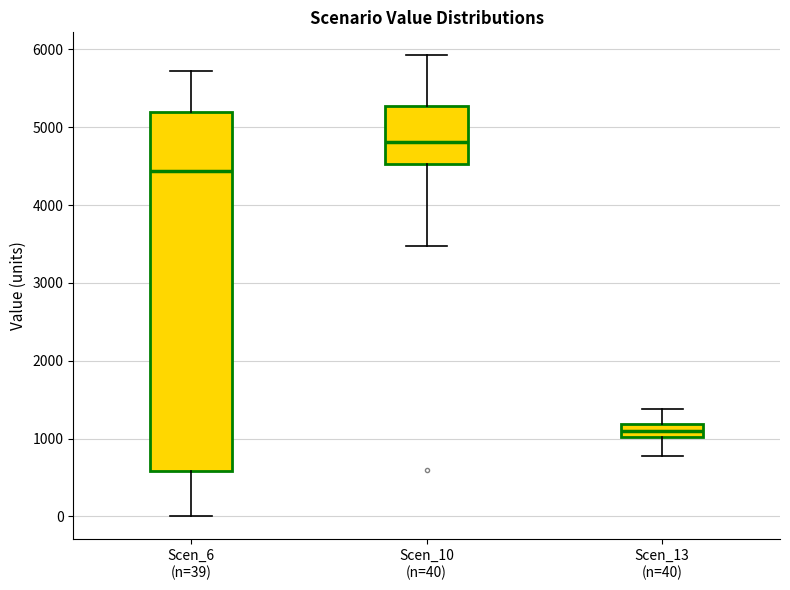

Which box is the tallest, from its lower edge to its upper edge?

Scen_6 (n=39)